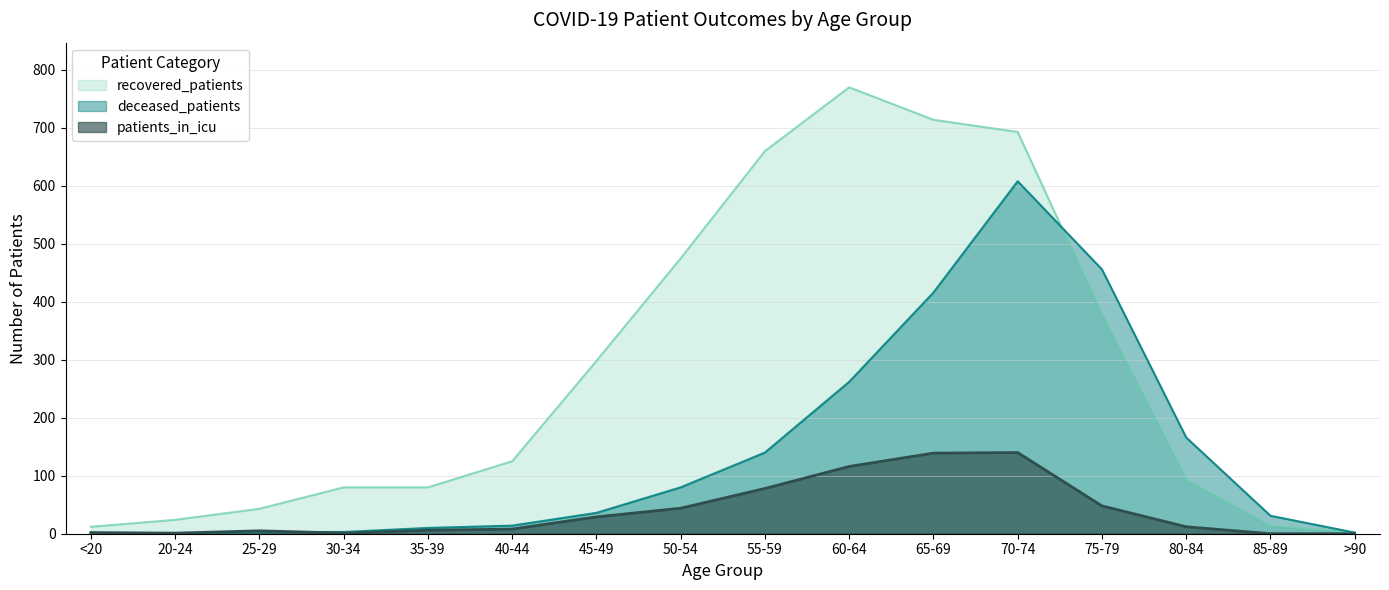

The value of deceased_patients at 85-89 is 20. True or false?

False